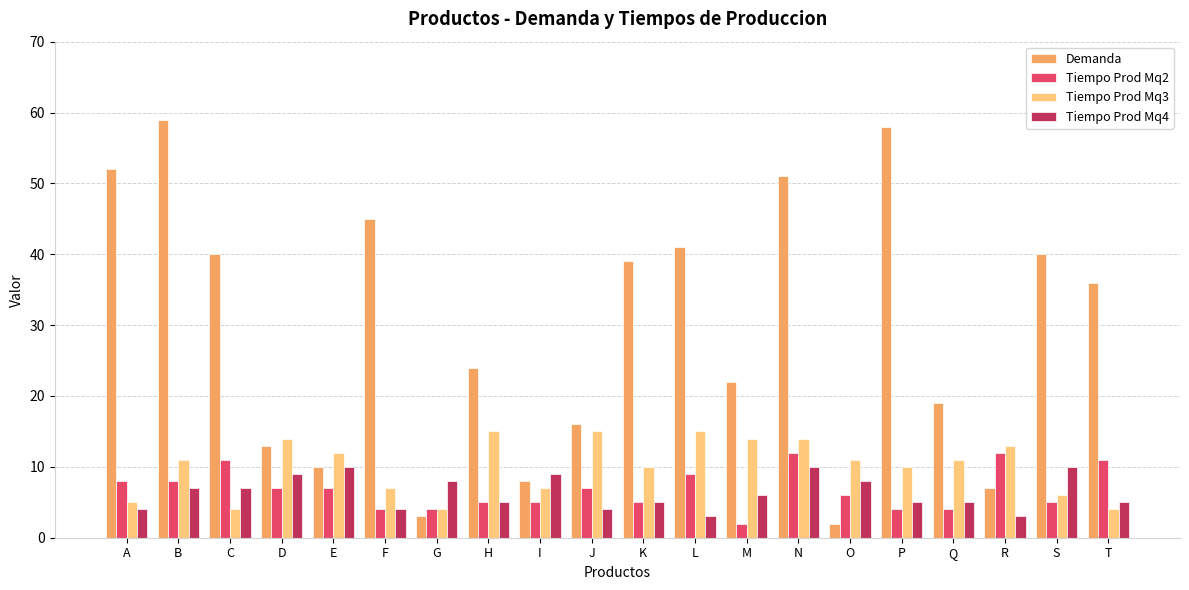

What is the total value across all series at S?

61